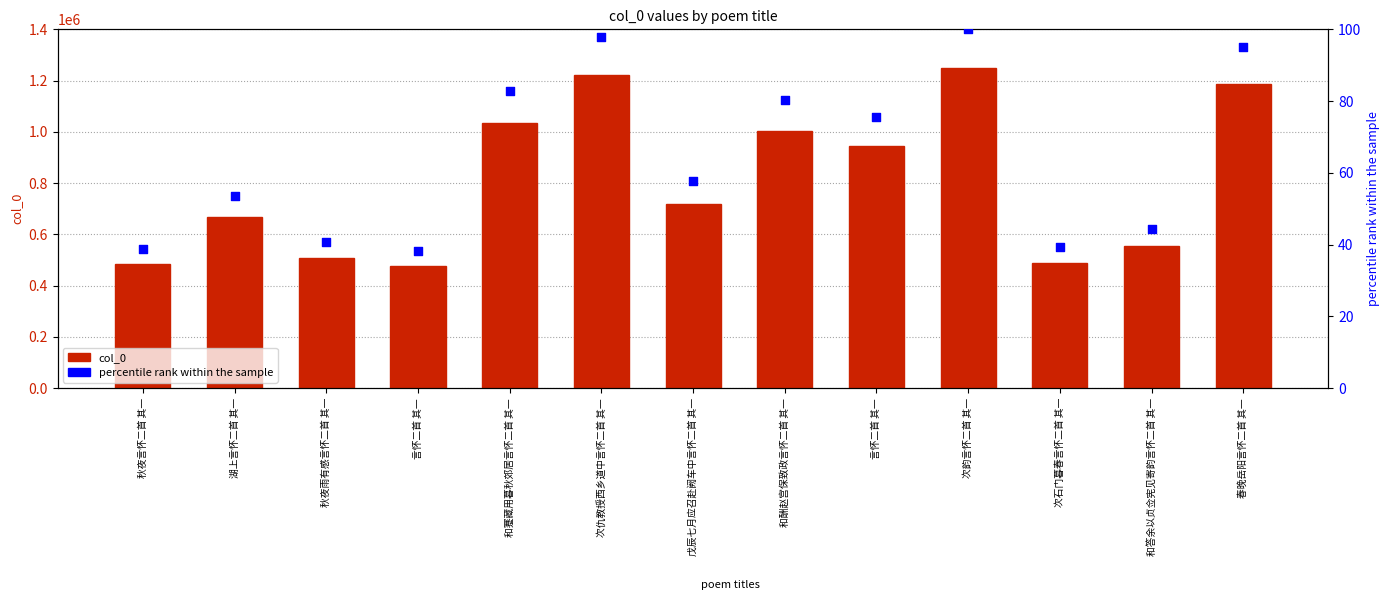

Which series contains the lowest Y value?

percentile rank within the sample